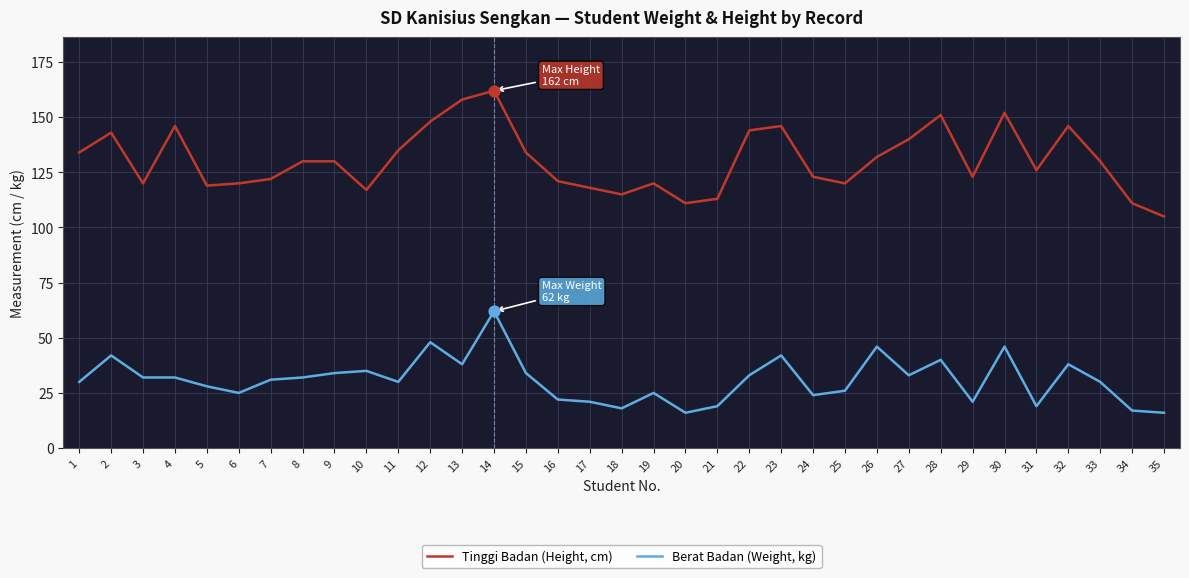

What are all the series names shown in the legend?

Tinggi Badan (Height, cm), Berat Badan (Weight, kg)